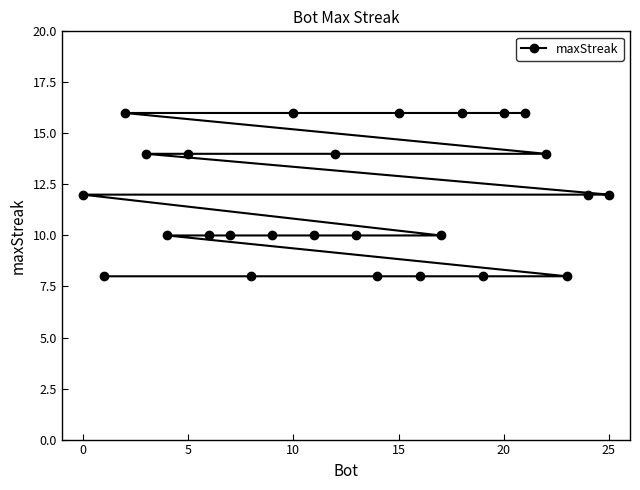

What is the maximum value shown in the chart?

16